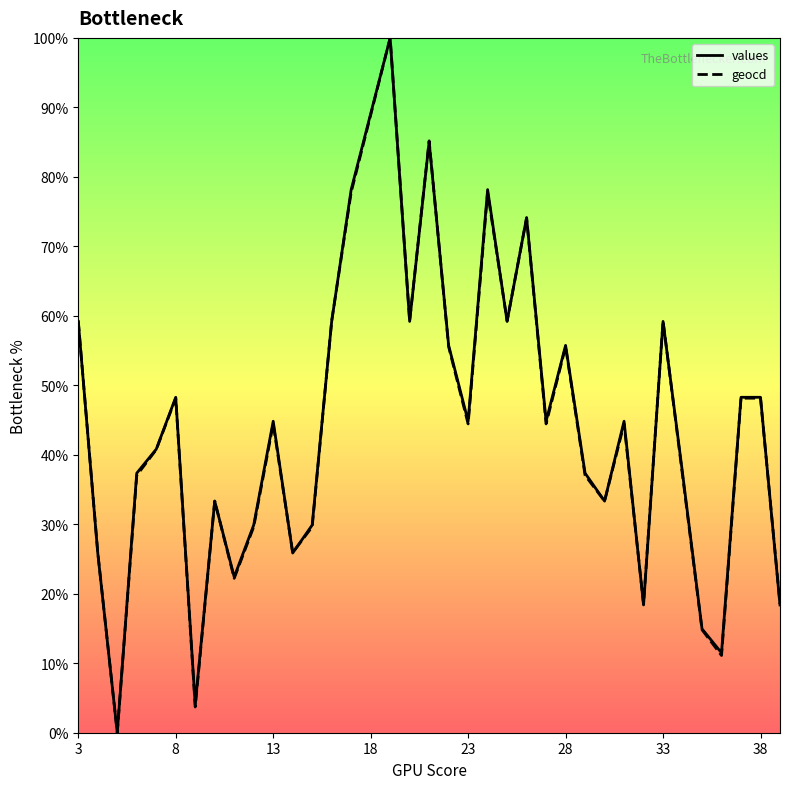

Reading left to right, transcribe all the data shown in this chart.

values: 59.2	25.9	0.0	37.4	40.8	48.3	4.0	33.3	22.4	29.9	44.8	25.9	29.9	59.2	78.2	89.1	100.0	59.2	85.1	55.7	44.8	78.2	59.2	74.1	44.8	55.7	37.4	33.3	44.8	18.4	59.2	37.4	14.9	11.5	48.3	48.3	18.4
geocd: 59.3	25.9	0.0	37.0	40.7	48.1	3.7	33.3	22.2	29.6	44.4	25.9	29.6	59.3	77.8	88.9	100.0	59.3	85.2	55.6	44.4	77.8	59.3	74.1	44.4	55.6	37.0	33.3	44.4	18.5	59.3	37.0	14.8	11.1	48.1	48.1	18.5